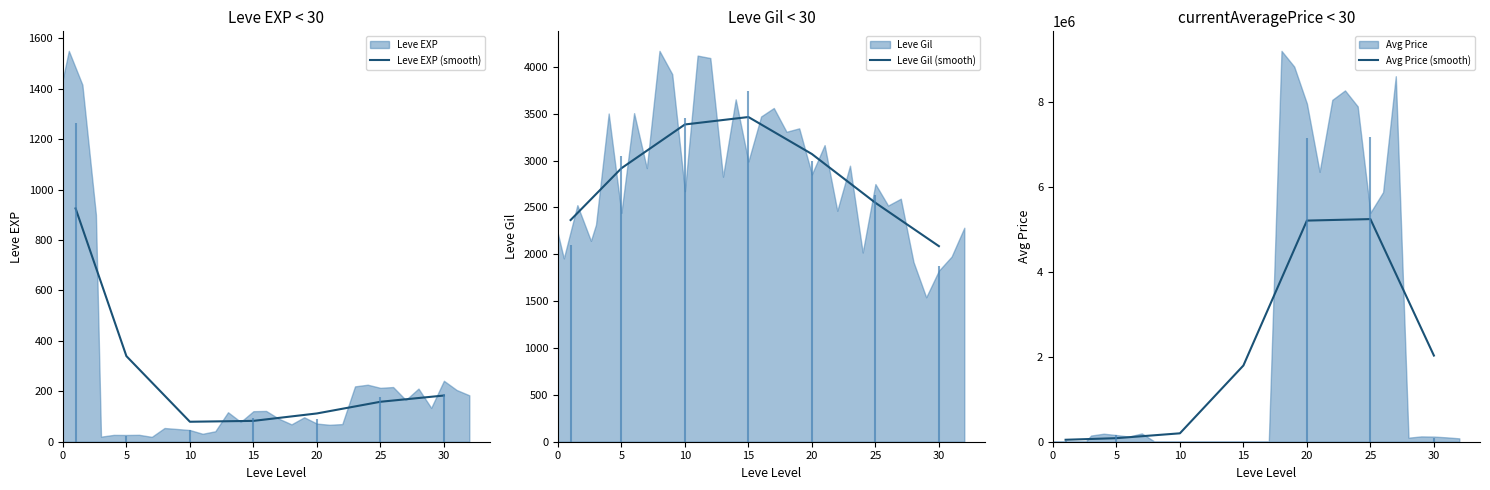

How many interior local peaks does the Leve Gil (smooth) series have?

1